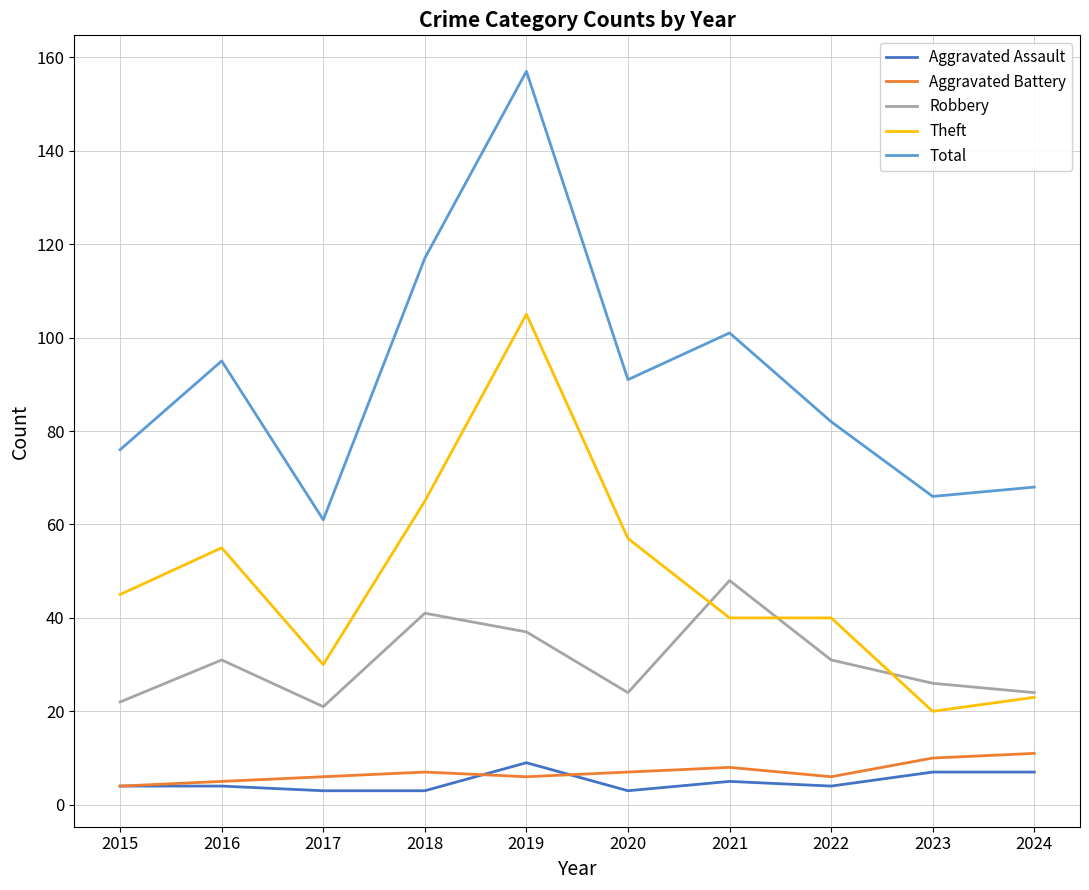

Rank the series by their maximum value, from lowest to highest.

Aggravated Assault, Aggravated Battery, Robbery, Theft, Total